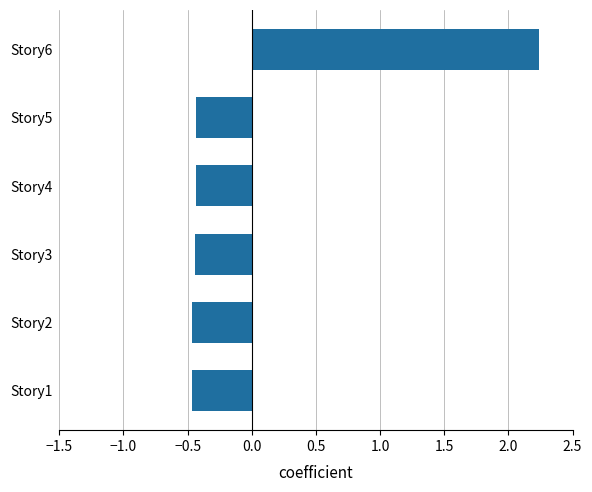

True or false: the data shows -0.4 at Story4.

True